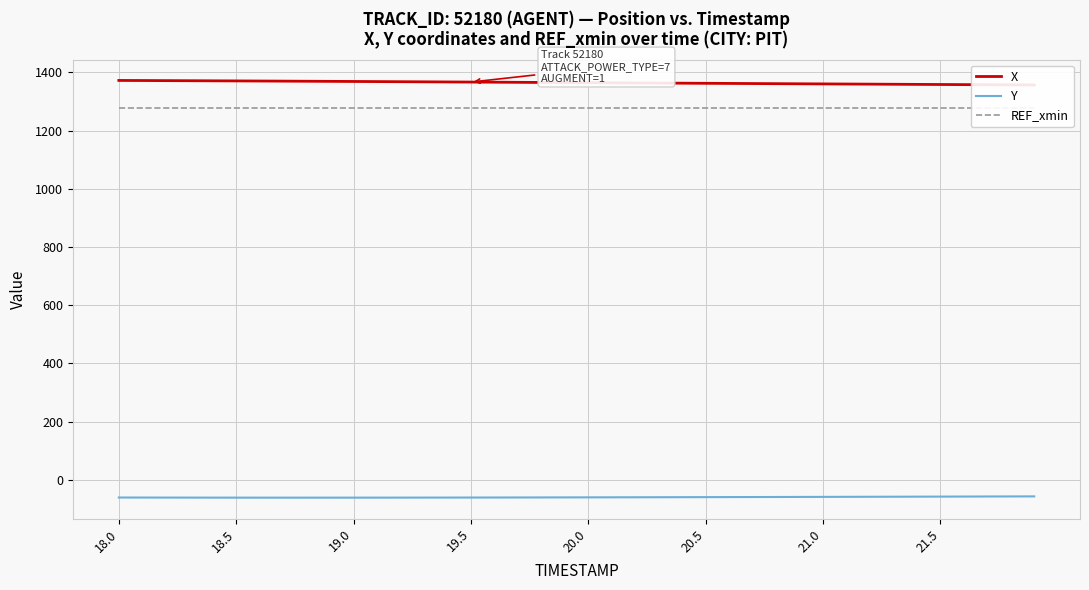

What is the highest value of the Y series?

-57.1